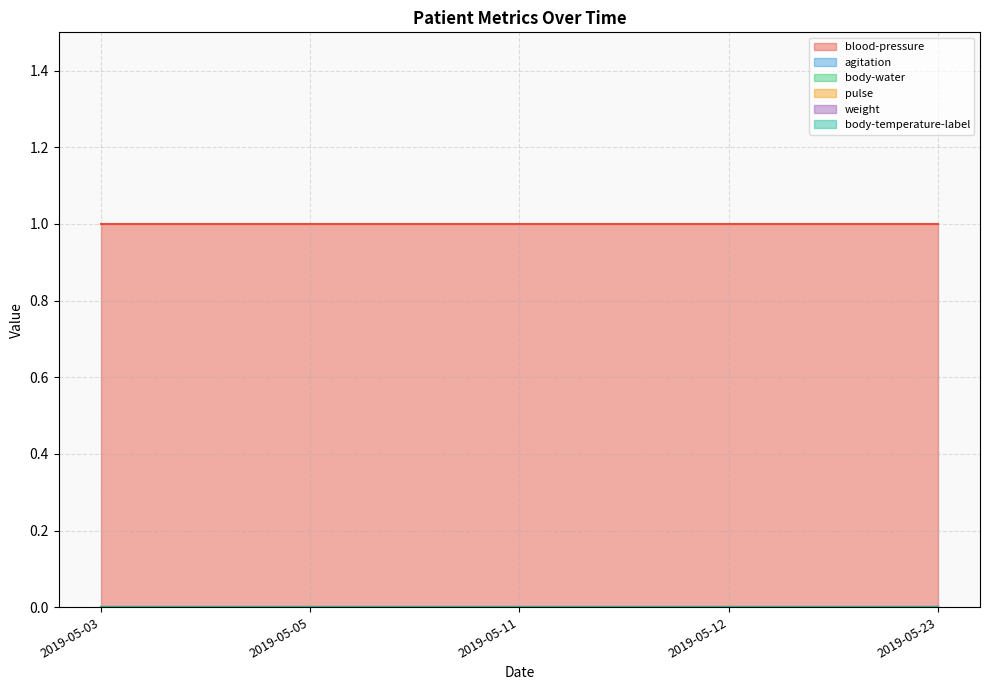

Which category has the highest value across all series?

2019-05-03